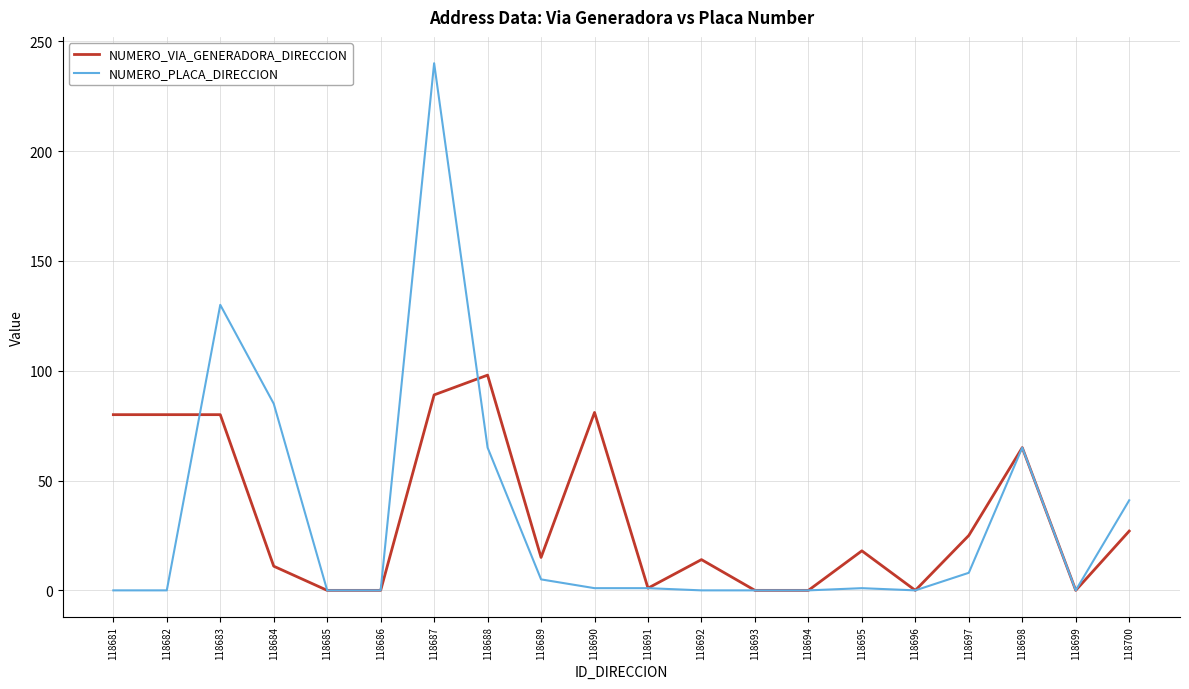

True or false: NUMERO_PLACA_DIRECCION has a value of -83 at 118681.

False